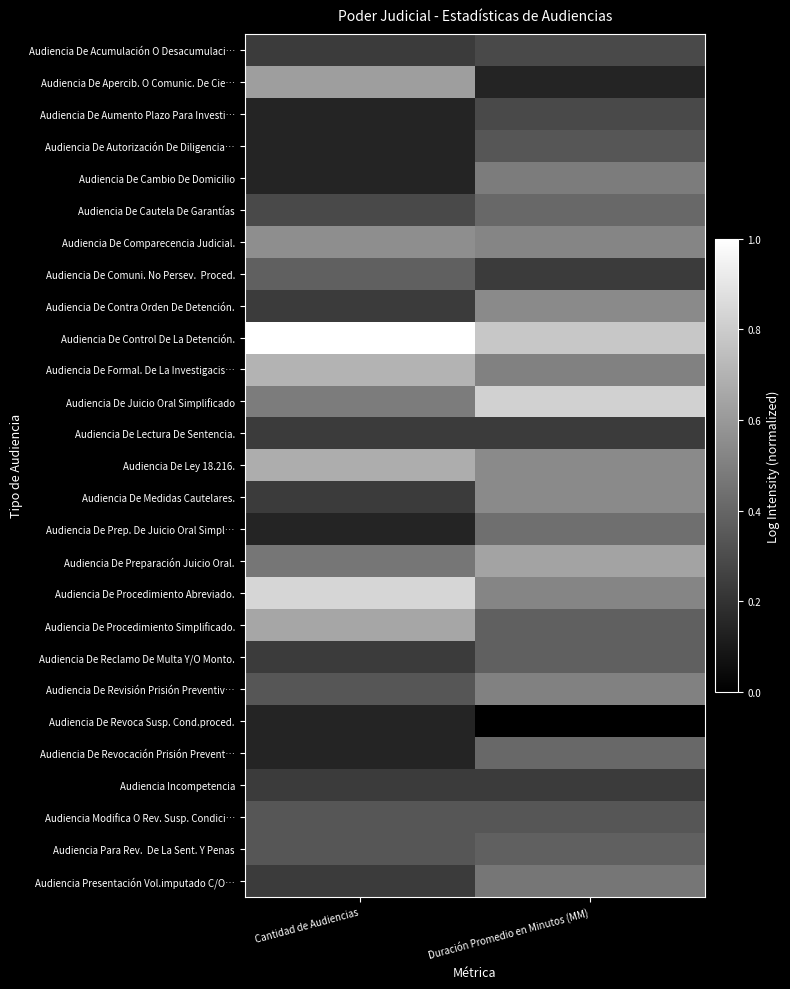

At how many categories does at least one series exceed 0?

2